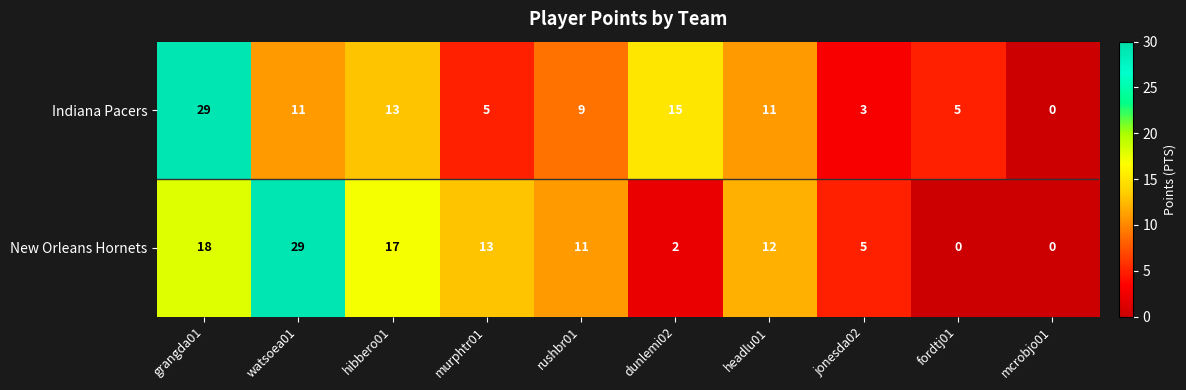

The value of New Orleans Hornets at headlu01 is 3. True or false?

False